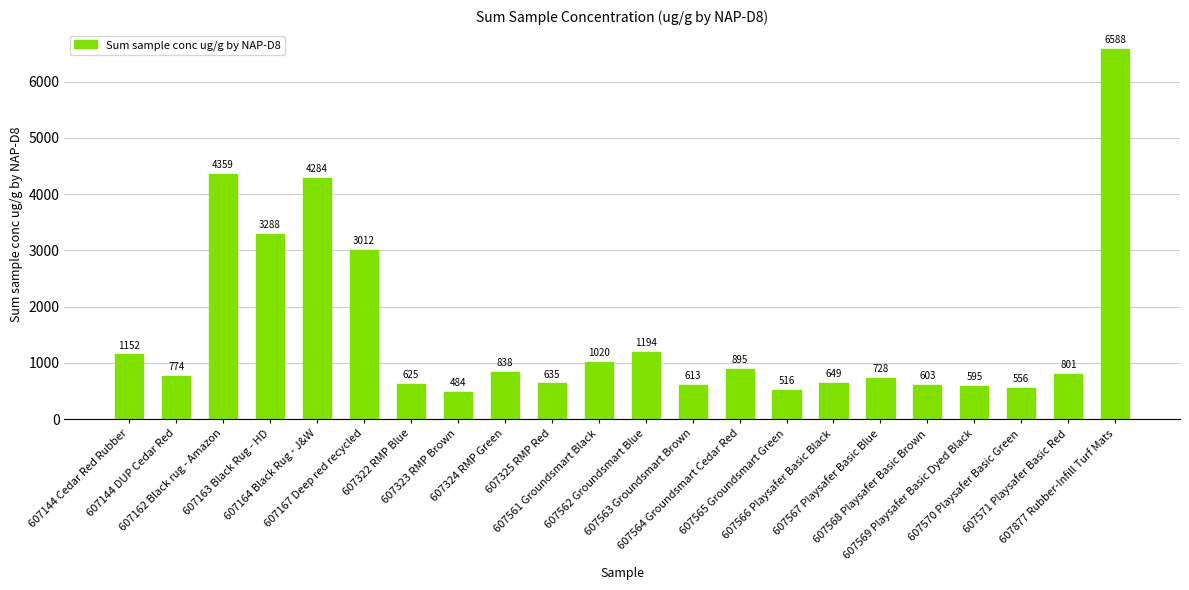

What is the change in value from 607144 DUP Cedar Red to 607564 Groundsmart Cedar Red?

+121.1